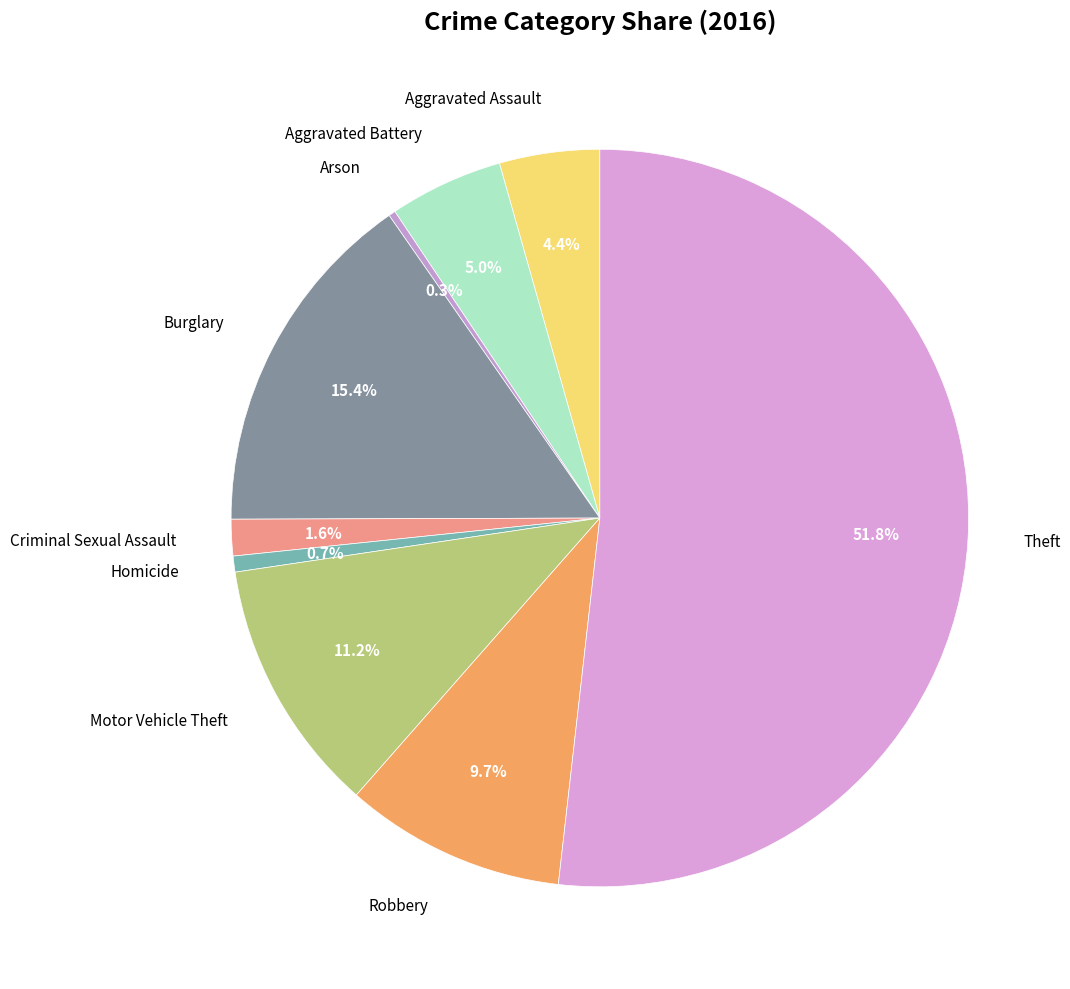

How many segments does this pie chart have?

9